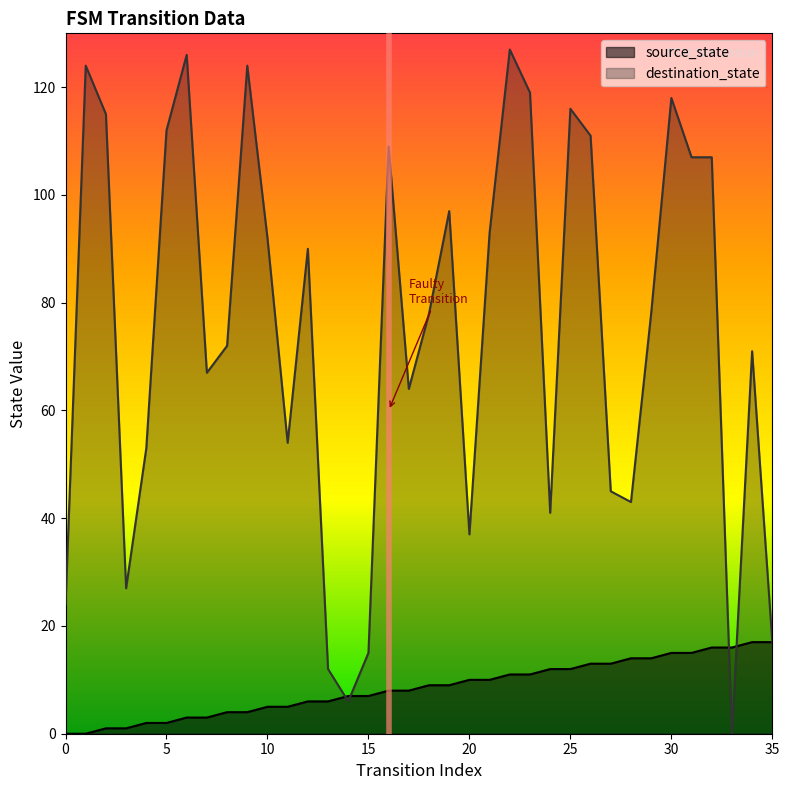

What is the value of the destination_state point at the 4th from the left?

27